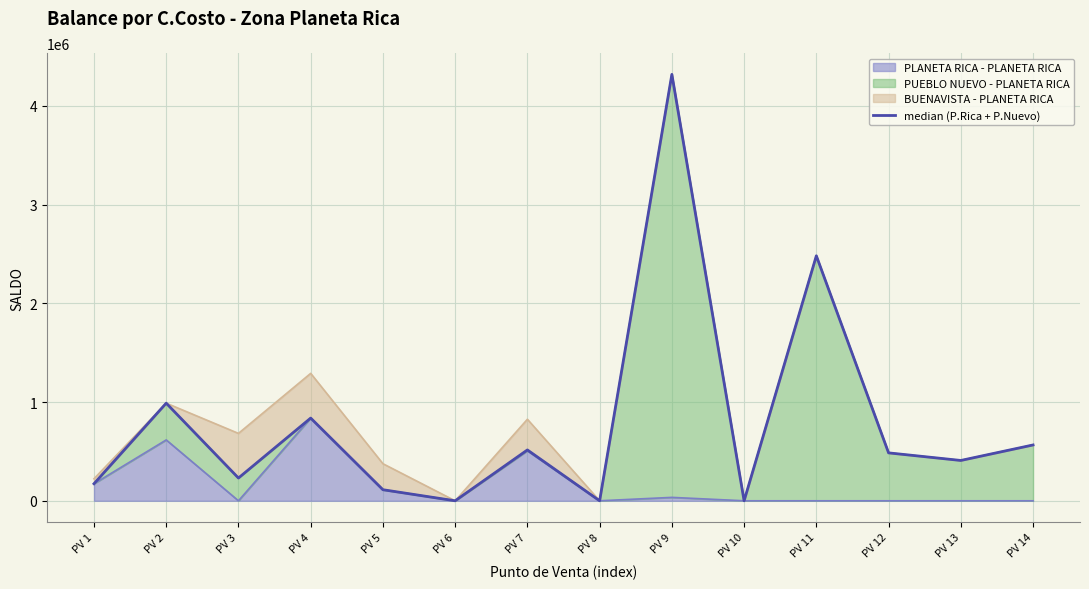

At which category does the chart reach its peak across all series?

PV 9